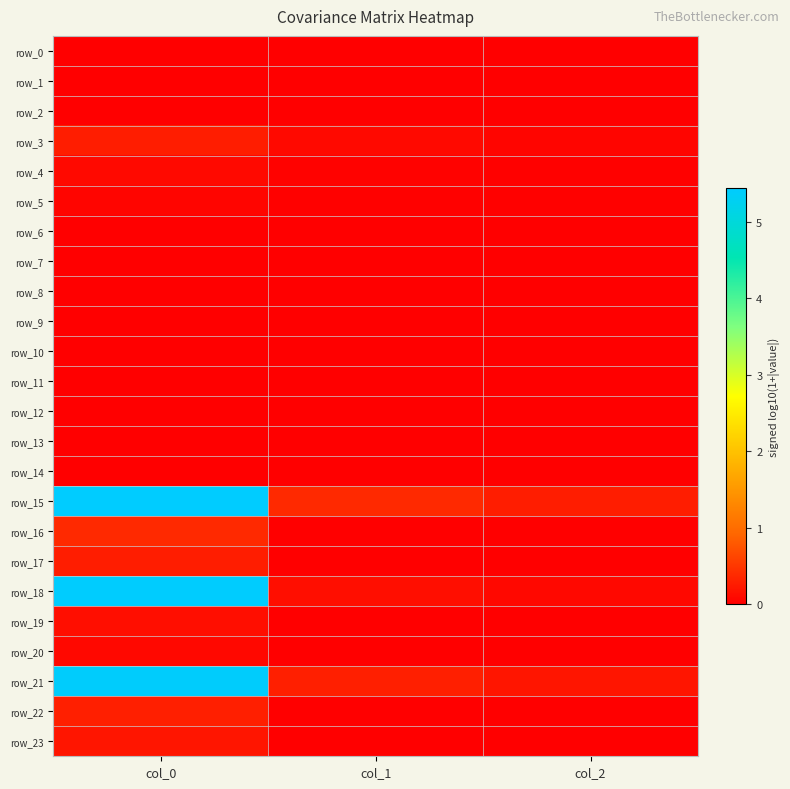

Reading left to right, list all the values displayed in this chart.

row_0: col_0=0.0	col_1=-0.0	col_2=-0.0
row_1: col_0=-0.0	col_1=0.0	col_2=0.0
row_2: col_0=-0.0	col_1=0.0	col_2=0.0
row_3: col_0=0.3	col_1=0.1	col_2=0.1
row_4: col_0=0.1	col_1=0.0	col_2=0.0
row_5: col_0=0.1	col_1=0.0	col_2=0.0
row_6: col_0=0.0	col_1=0.0	col_2=0.0
row_7: col_0=0.0	col_1=0.0	col_2=0.0
row_8: col_0=0.0	col_1=0.0	col_2=0.0
row_9: col_0=0.0	col_1=-0.0	col_2=-0.0
row_10: col_0=-0.0	col_1=0.0	col_2=0.0
row_11: col_0=-0.0	col_1=0.0	col_2=0.0
row_12: col_0=0.0	col_1=-0.0	col_2=-0.0
row_13: col_0=-0.0	col_1=0.0	col_2=0.0
row_14: col_0=-0.0	col_1=0.0	col_2=0.0
row_15: col_0=5.4	col_1=0.4	col_2=0.3
row_16: col_0=0.4	col_1=0.0	col_2=0.0
row_17: col_0=0.3	col_1=0.0	col_2=0.0
row_18: col_0=5.4	col_1=0.1	col_2=0.1
row_19: col_0=0.1	col_1=0.0	col_2=0.0
row_20: col_0=0.1	col_1=0.0	col_2=0.0
row_21: col_0=5.4	col_1=0.3	col_2=0.2
row_22: col_0=0.3	col_1=0.0	col_2=0.0
row_23: col_0=0.2	col_1=0.0	col_2=0.0